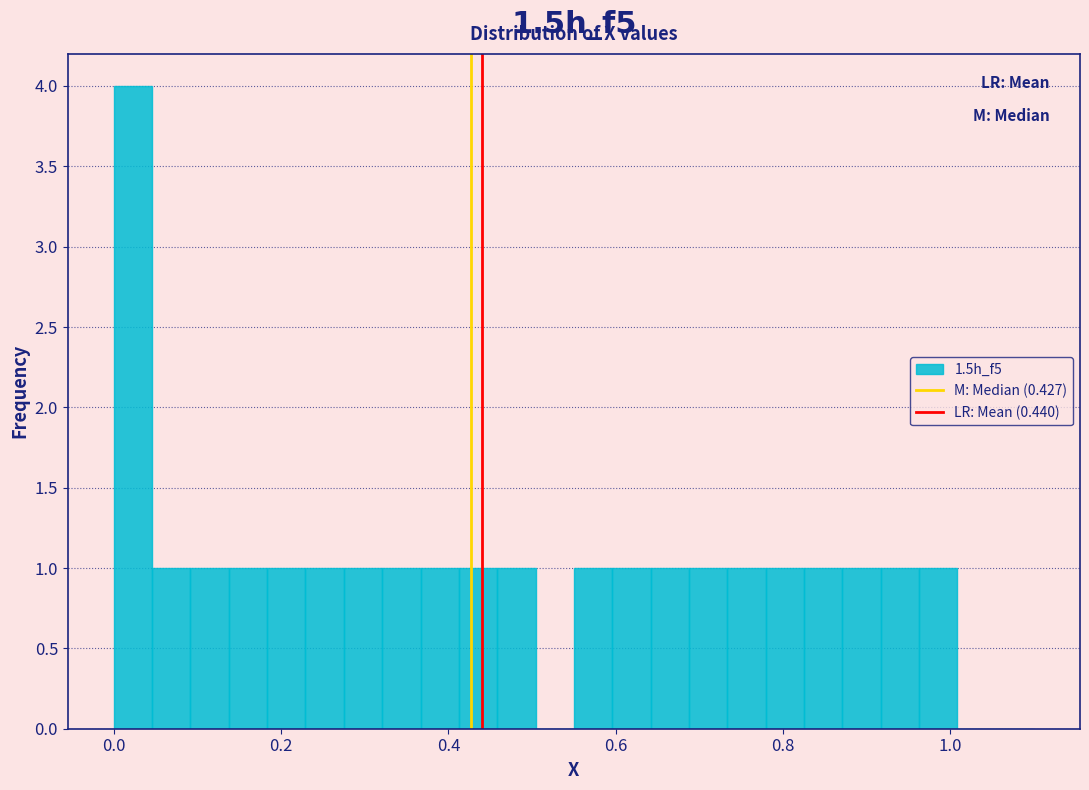

Read against the x-axis, roughly where is the centre of the tallest bar?

0.02